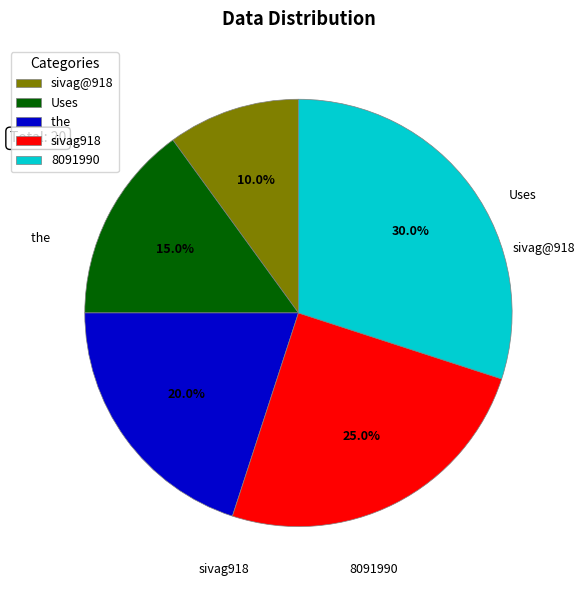

Which slice is the largest?

8091990